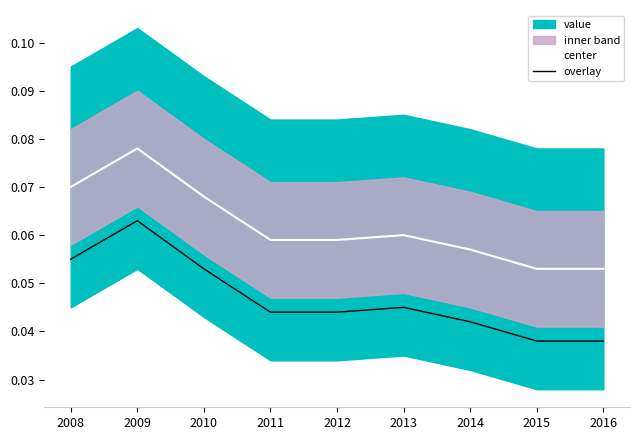

Reading left to right, extract all data points from this chart.

center: 0.1	0.1	0.1	0.1	0.1	0.1	0.1	0.1	0.1
overlay: 0.1	0.1	0.1	0.0	0.0	0.0	0.0	0.0	0.0